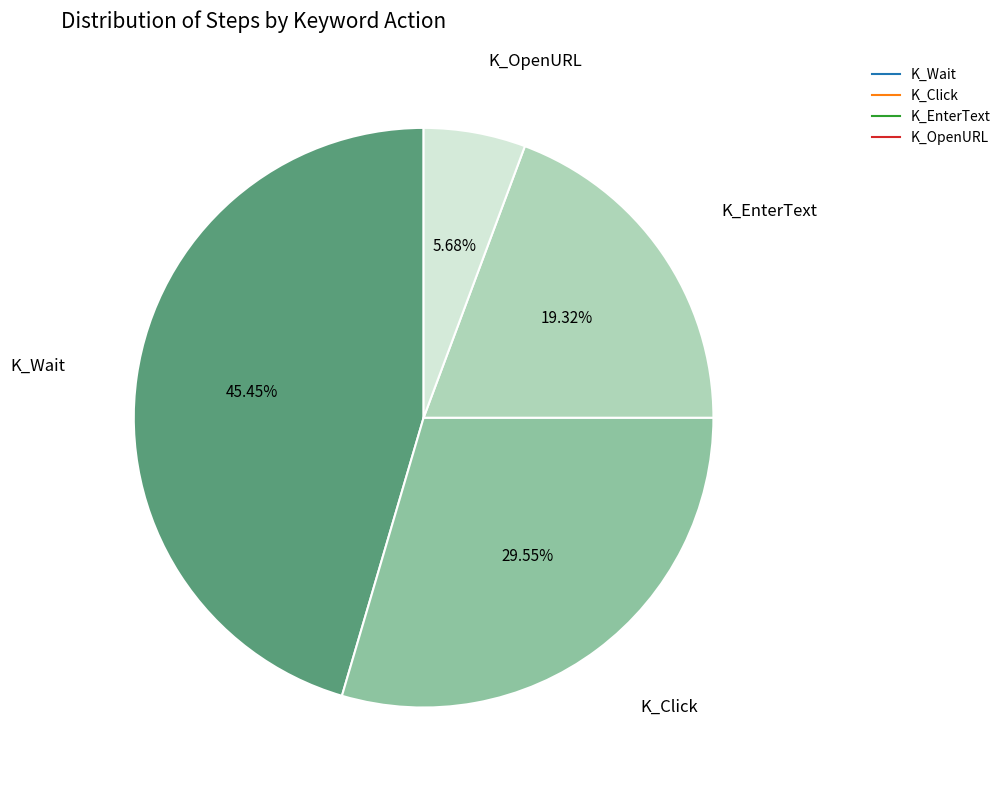

Is there any slice that represents more than half of the pie?

No